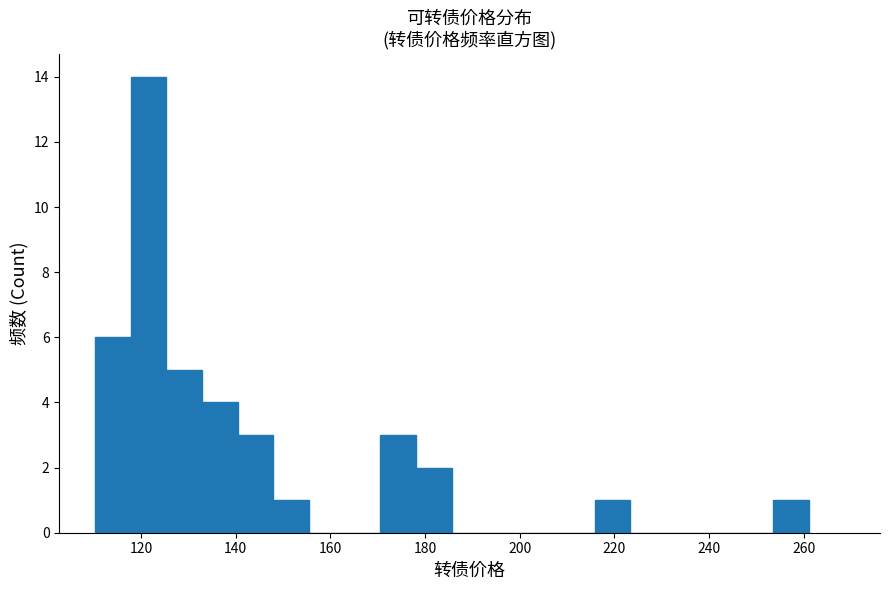

Read against the x-axis, roughly where is the centre of the tallest bar?

122